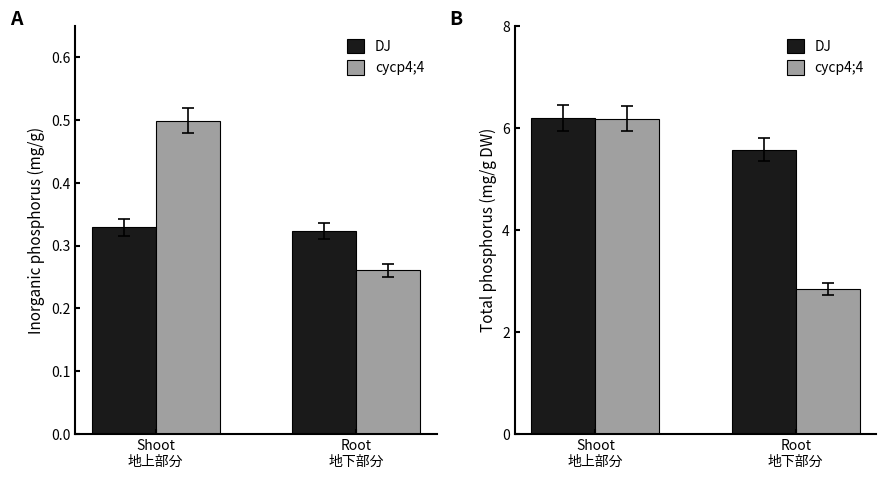

How many distinct data groups are displayed?

2